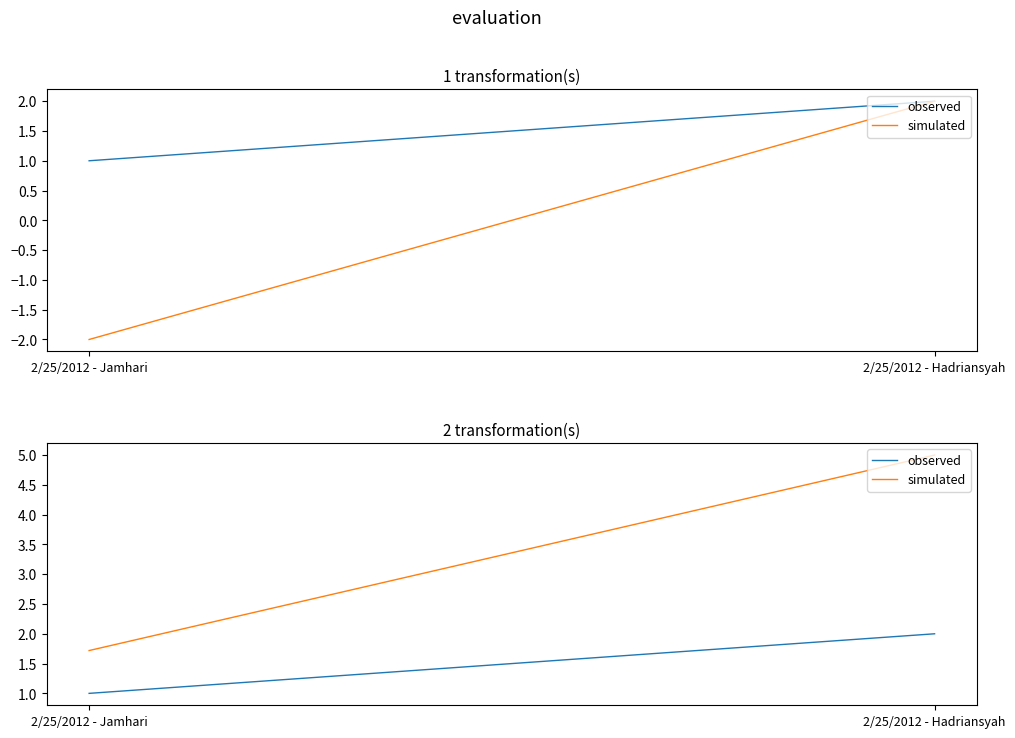

What is the maximum value shown in the chart?

5.0